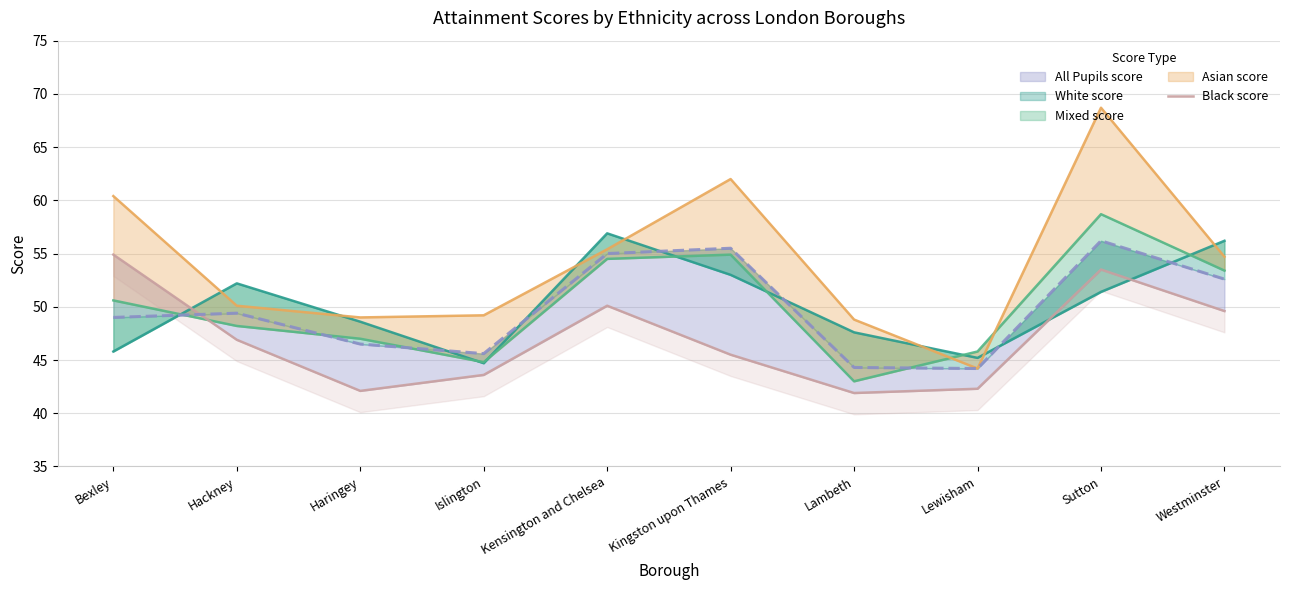

List the labels in order of value, smallest first.

Lambeth, Haringey, Lewisham, Islington, Kingston upon Thames, Hackney, Westminster, Kensington and Chelsea, Sutton, Bexley